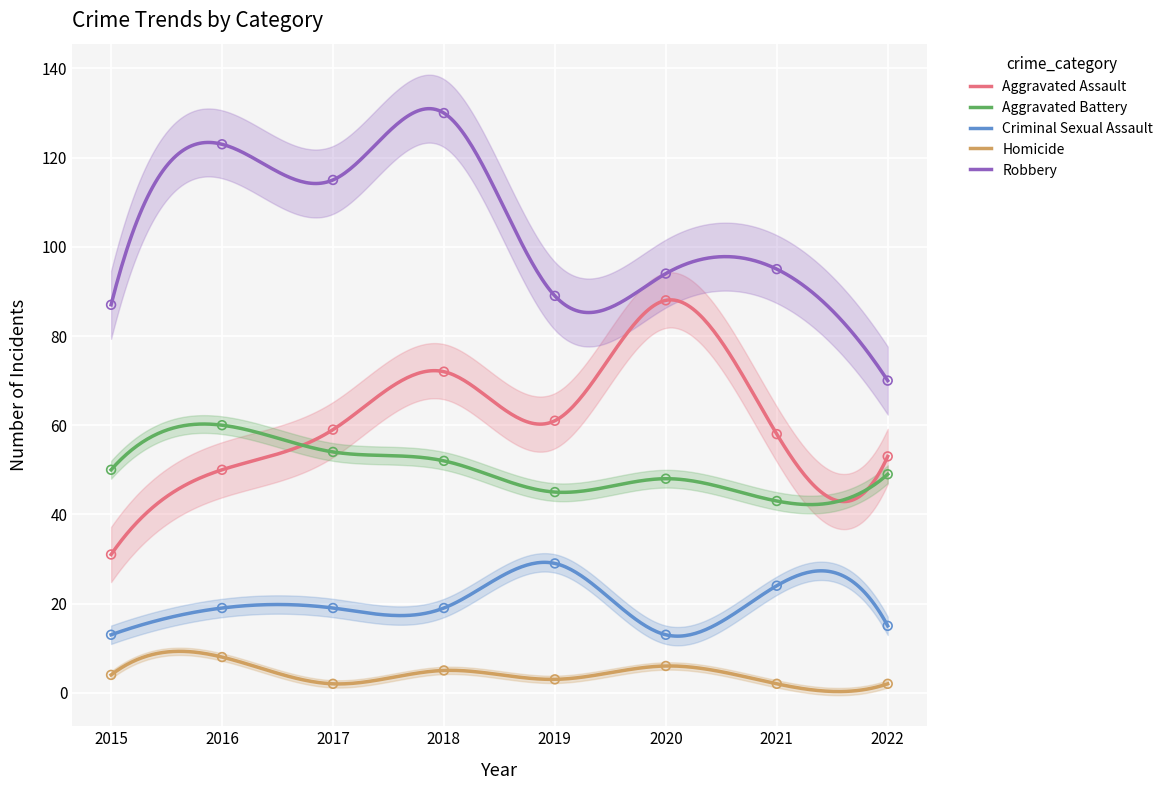

At which category is the sum across all series the highest?

2018